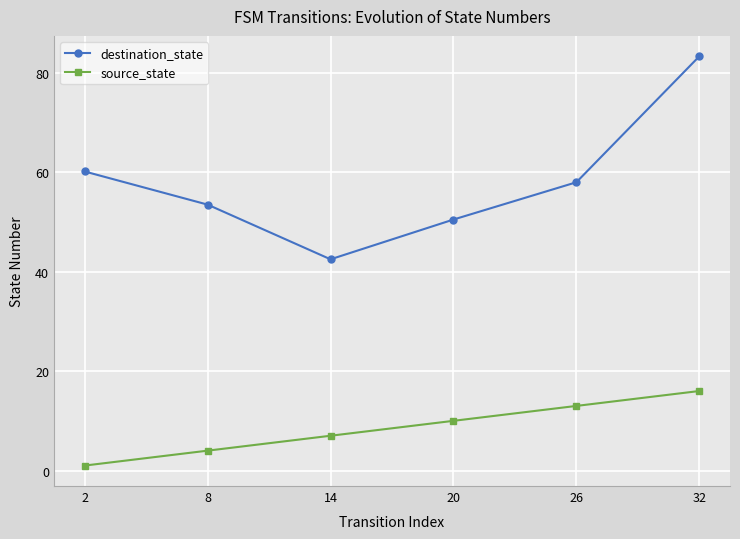

Reading right to left, extract all data points from this chart.

destination_state: 83.3	58.0	50.5	42.5	53.5	60.2
source_state: 16.0	13.0	10.0	7.0	4.0	1.0